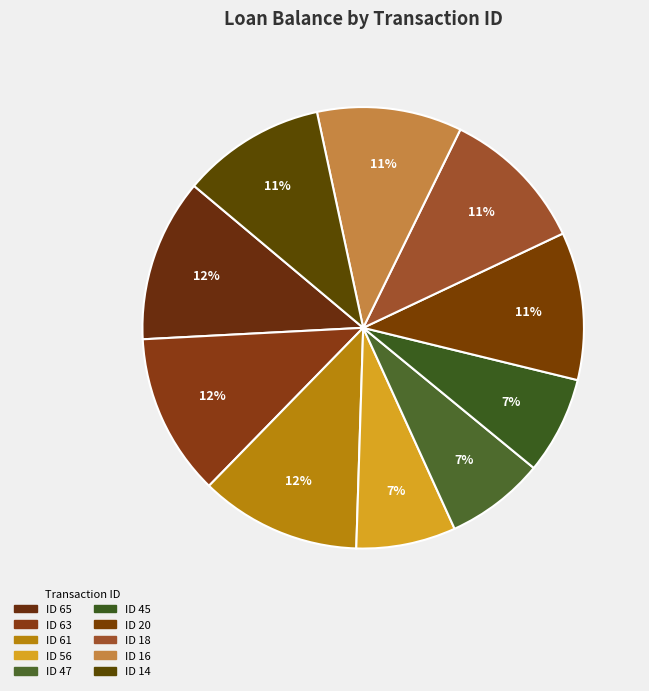

Count the number of slices in the pie.

10